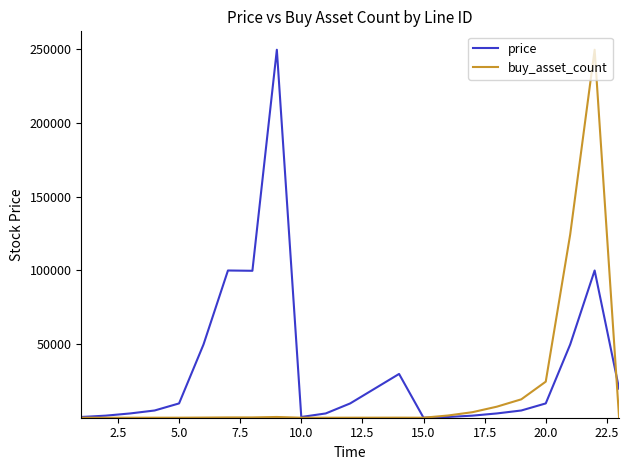

What is the difference between the second highest and minimum values in the buy_asset_count series?

124350.5